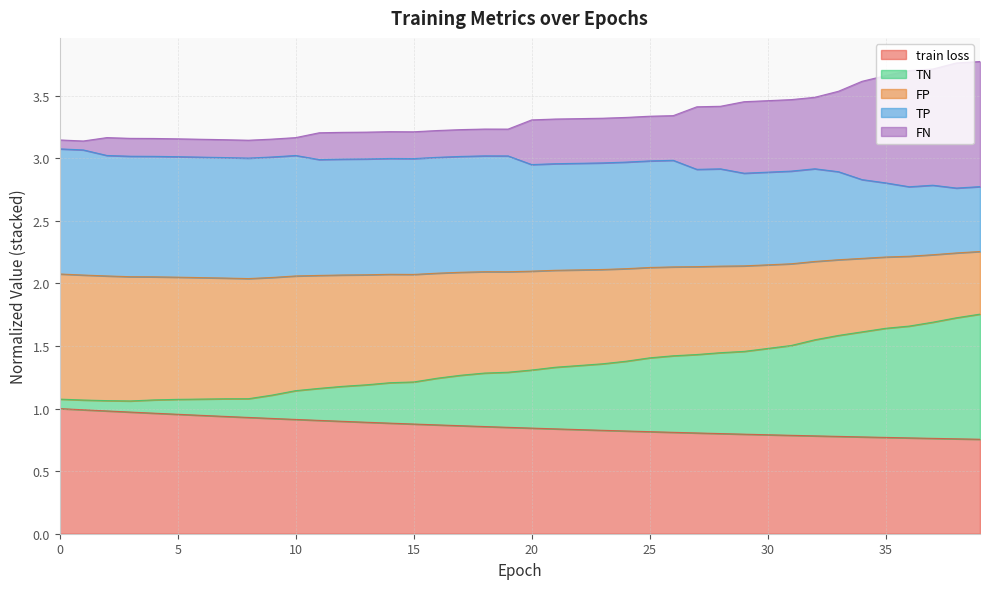

What is the value of the TN point at the 36th from the left?

1.6